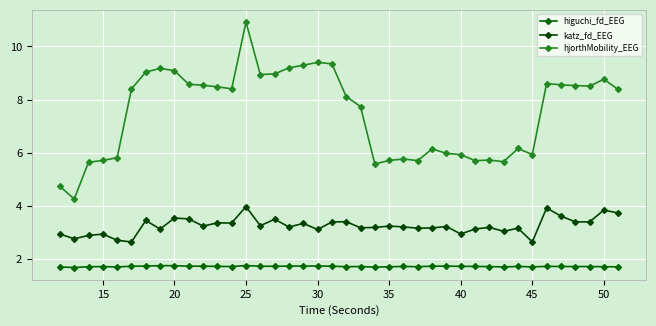

What is the highest value of the katz_fd_EEG series?

4.0